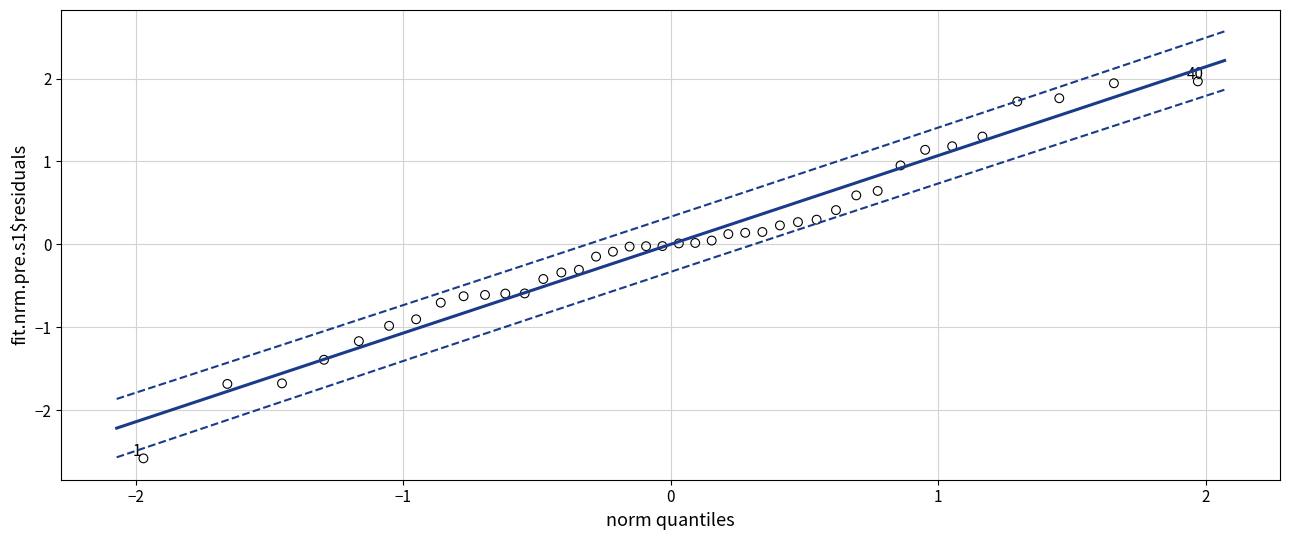

What is the range of Y values (max minus min)?

4.5